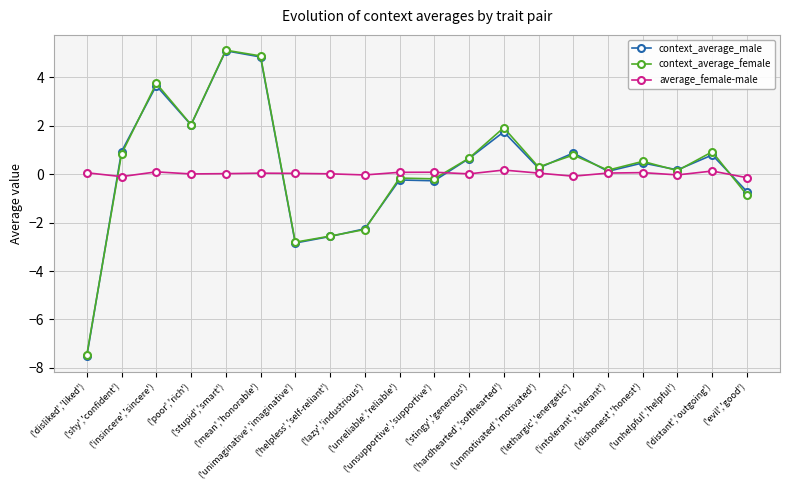

Which category has the lowest value across all series?

('disliked','liked')